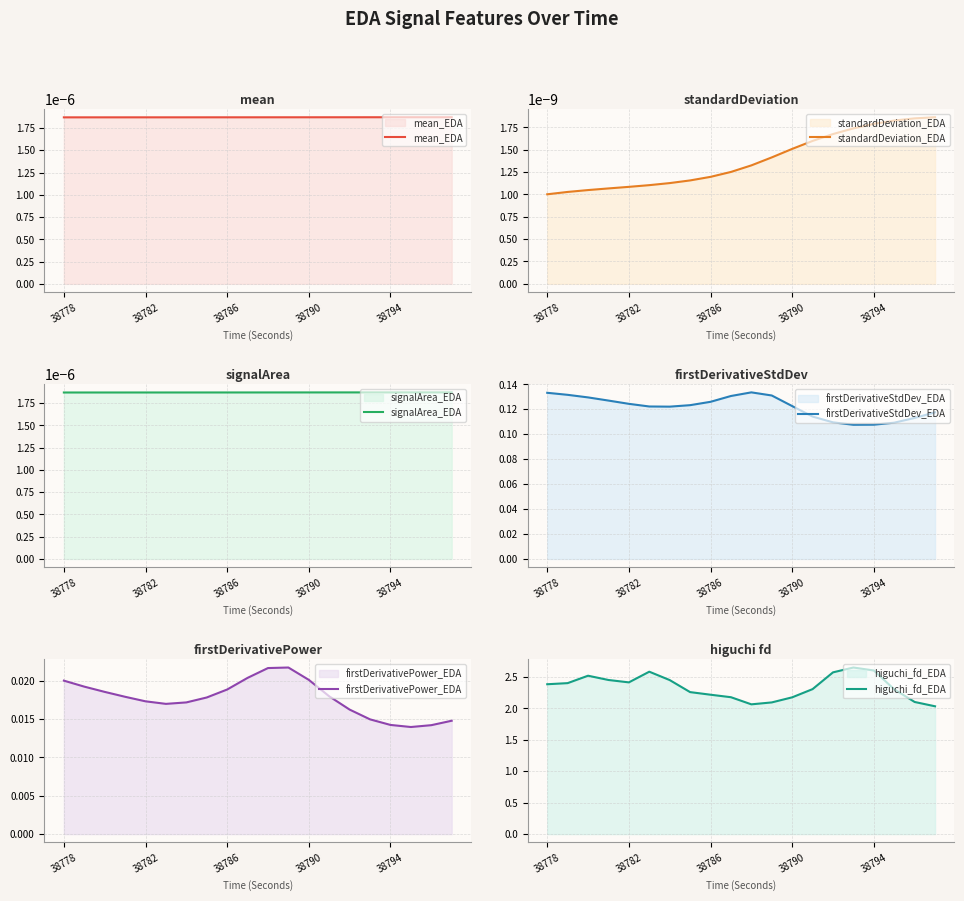

Does the chart display data point markers on the line(s)?

No